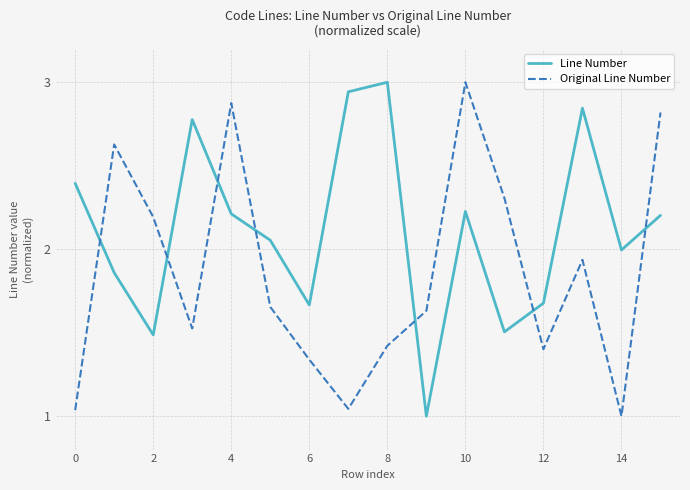

How many lines are shown in the chart?

2